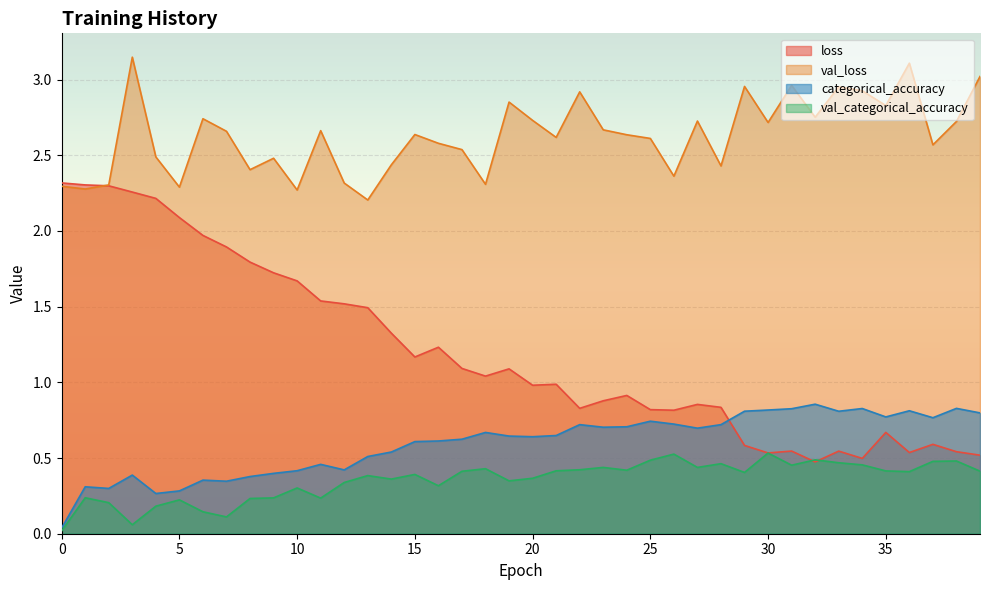

What is the sum of all val_categorical_accuracy values?

14.1